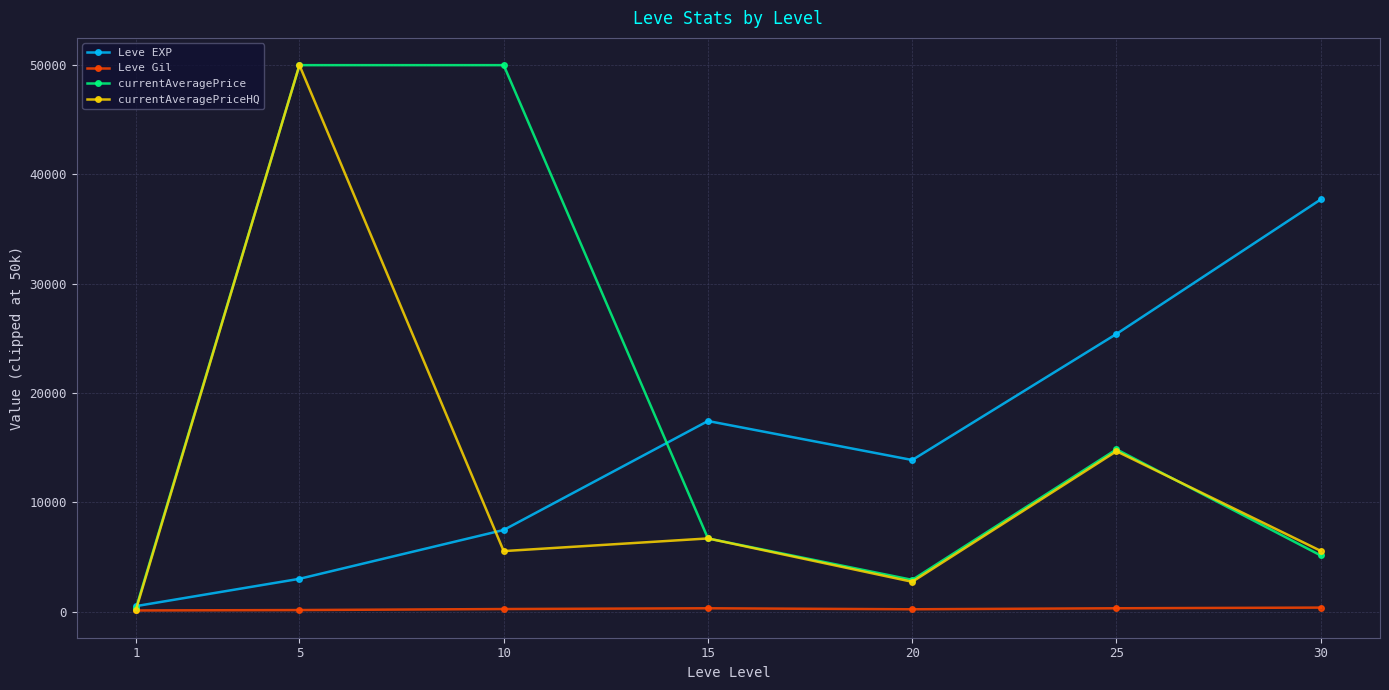

Where is currentAveragePrice nearest to the value 25161?

25